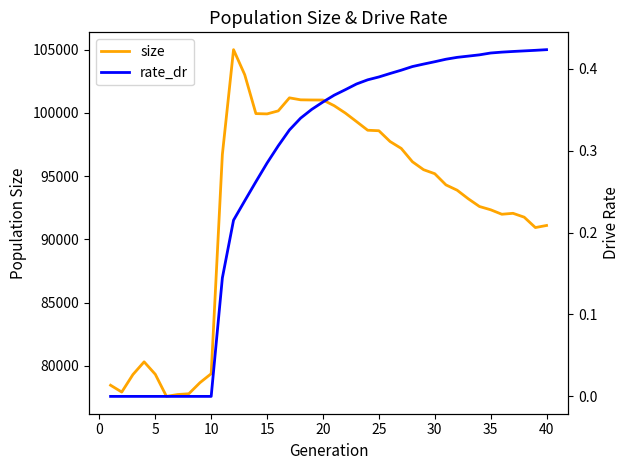

What is the highest value of the size series?

105005